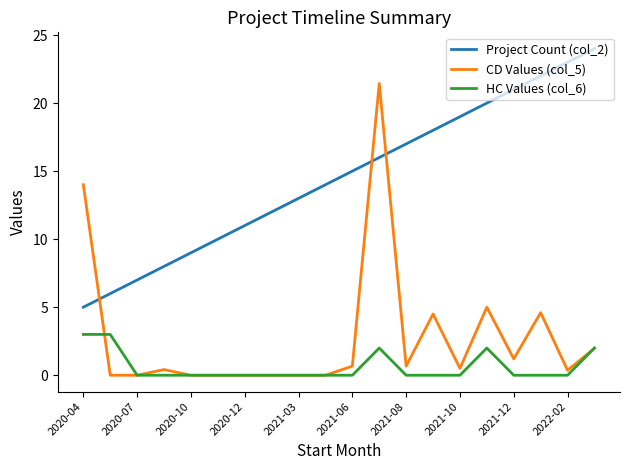

List the series in order of their overall mean, lowest first.

HC Values (col_6), CD Values (col_5), Project Count (col_2)